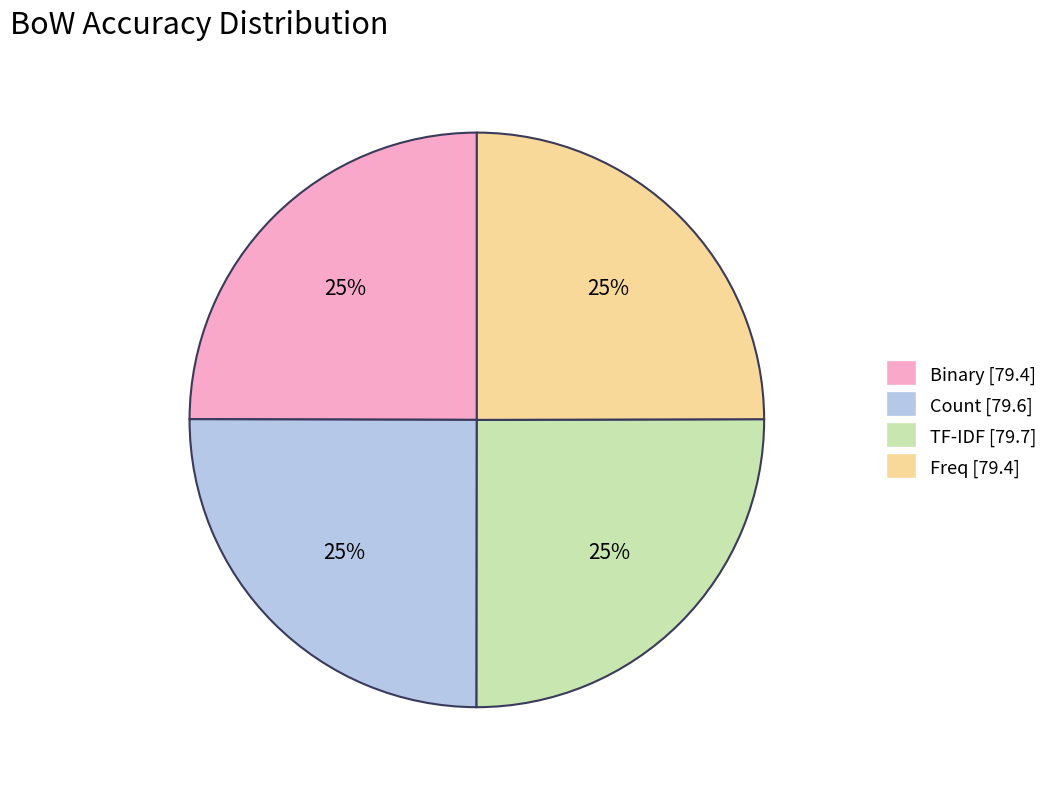

What percentage is the Freq slice, to the nearest percent?

25%